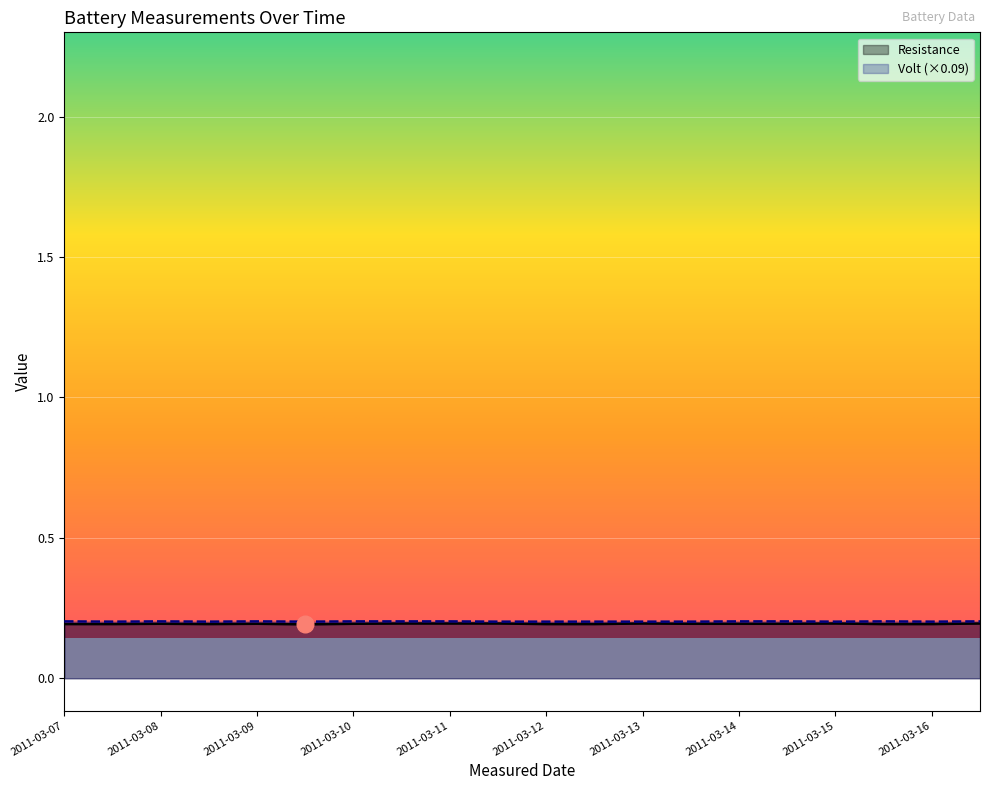

True or false: Volt and Resistance cross at least once.

False